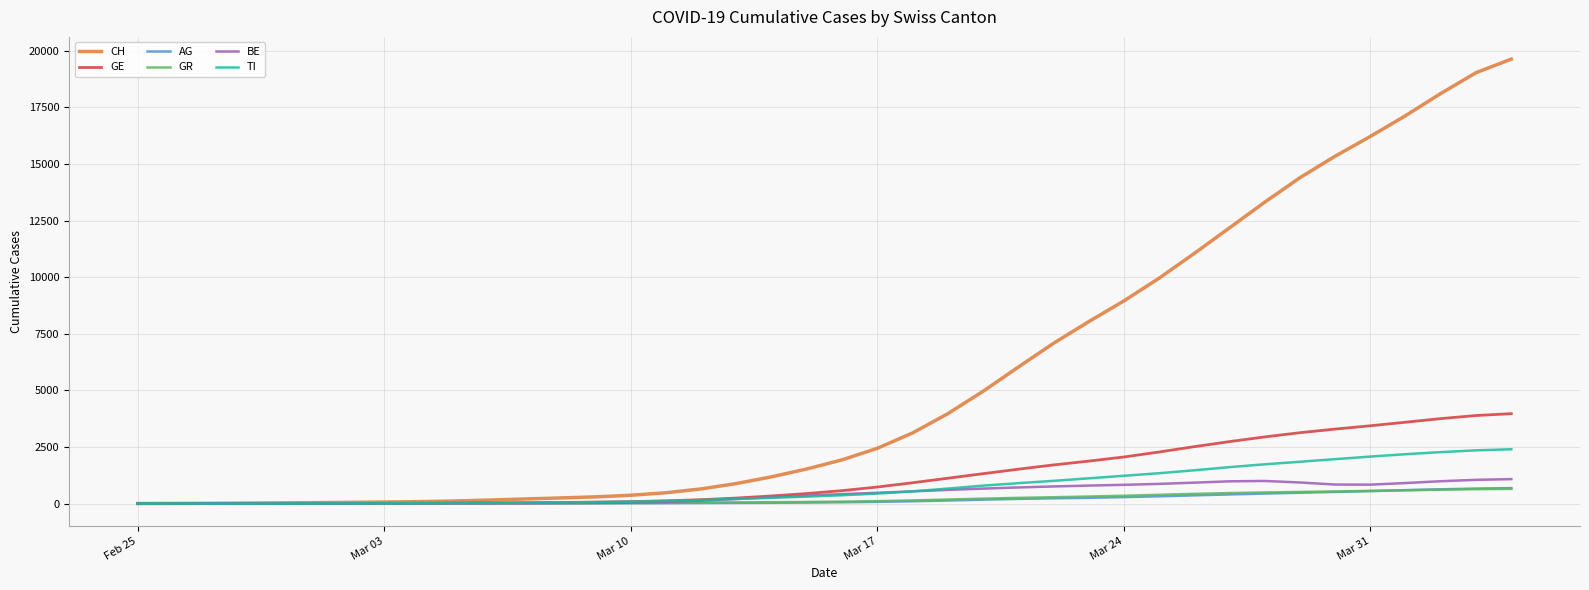

What is the highest value of the CH series?

19634